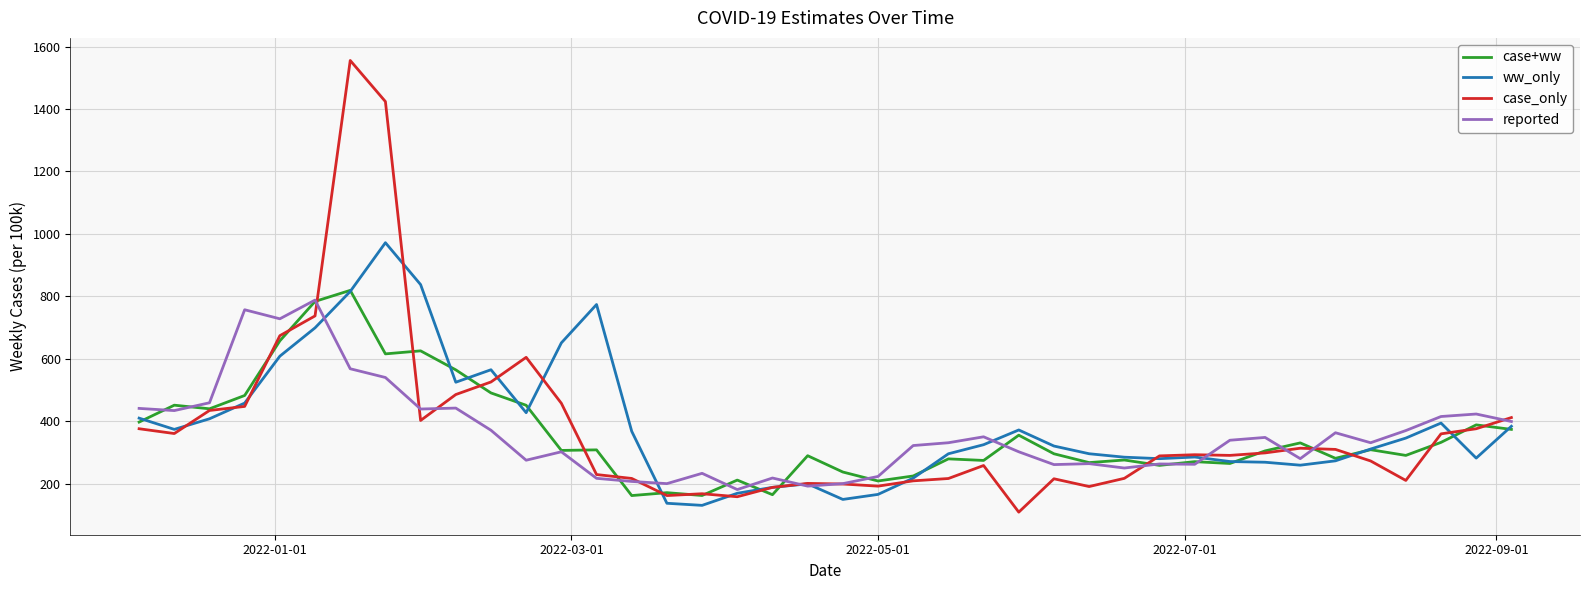

What is the minimum value for reported?

181.0